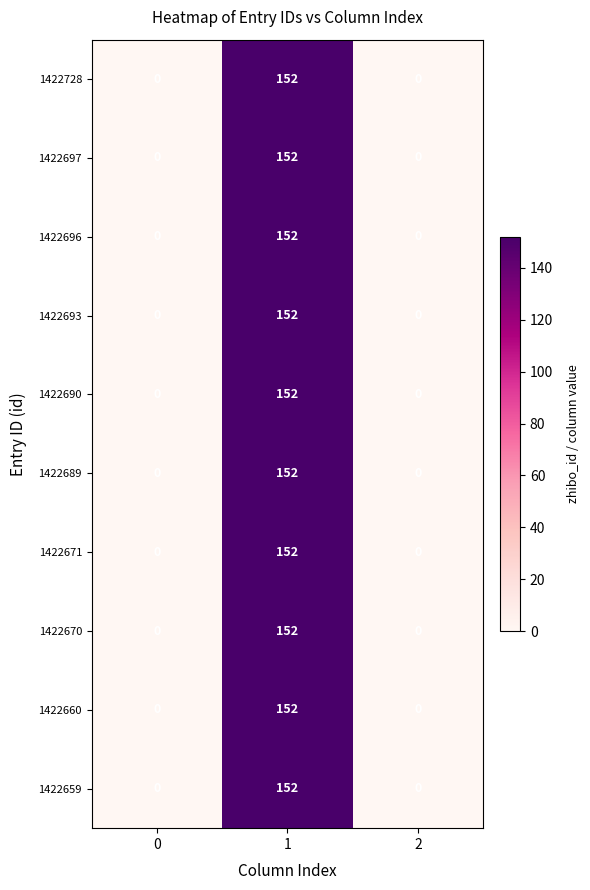

The 1422660 series shows 0 at 0. True or false?

True